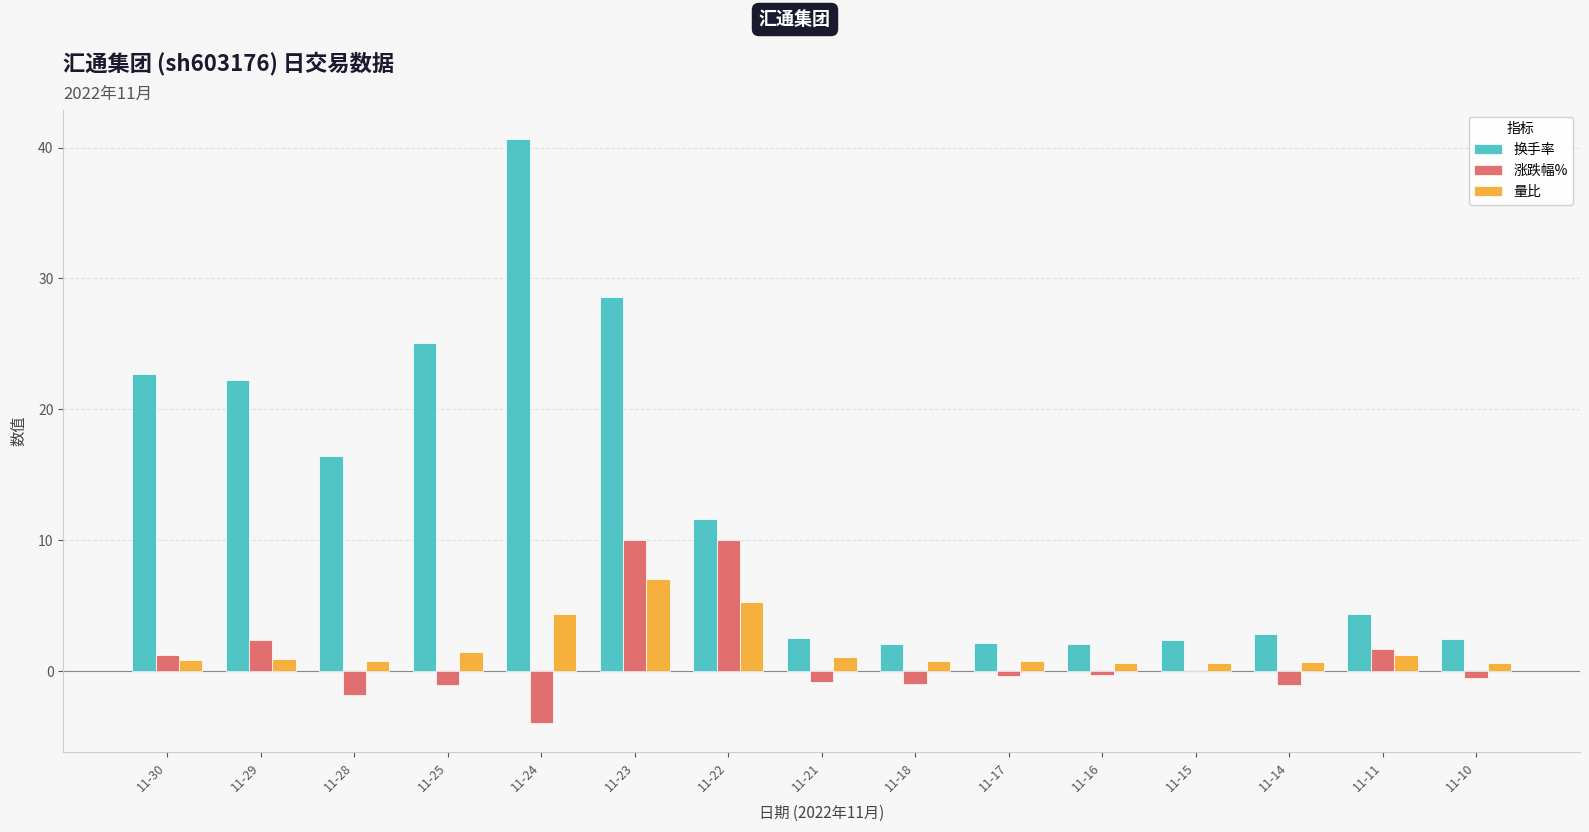

How many categories are shown in the chart?

15